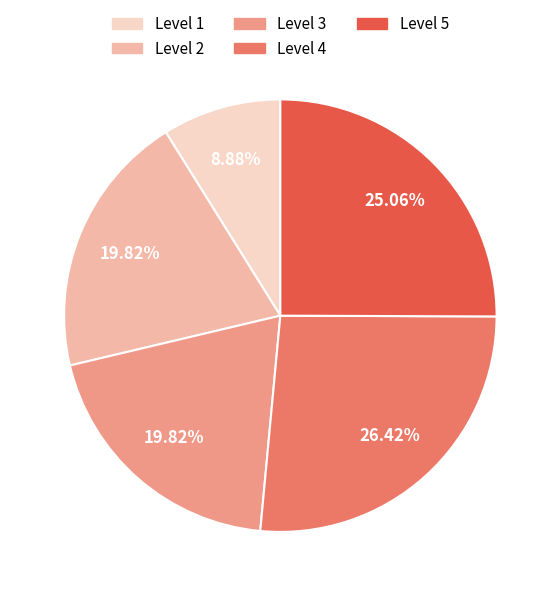

True or false: Level 3 accounts for 20% of the total.

True